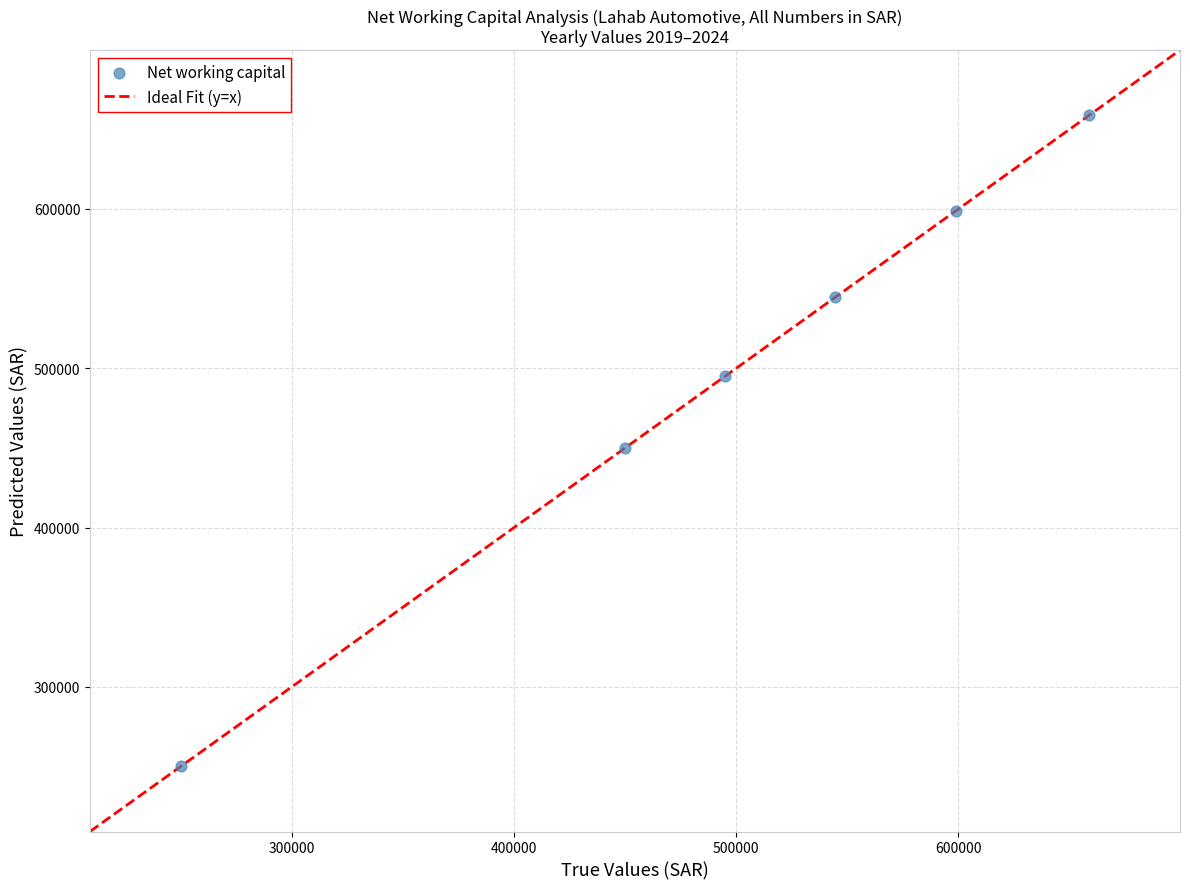

What is the average X value?

499549.2